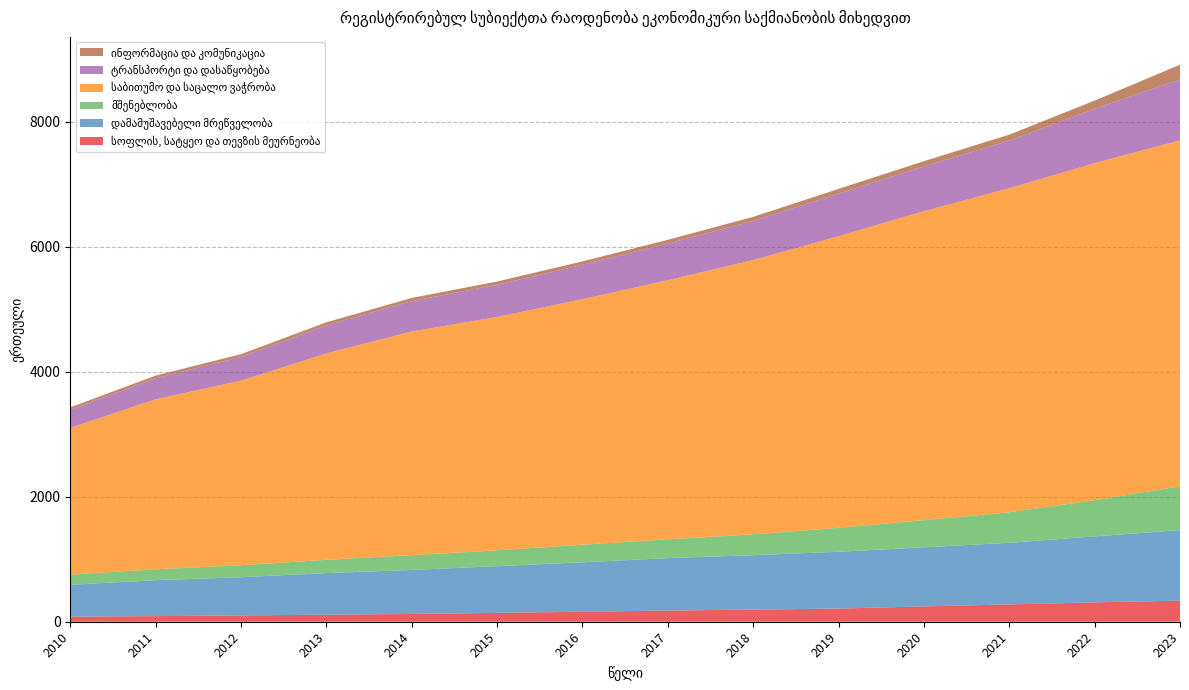

Reading left to right, extract all data points from this chart.

სოფლის, სატყეო და თევზის მეურნეობა: 2010=81	2011=90	2012=101	2013=113	2014=124	2015=142	2016=160	2017=179	2018=194	2019=211	2020=245	2021=277	2022=310	2023=337
დამამუშავებელი მრეწველობა: 2010=510	2011=575	2012=611	2013=665	2014=705	2015=747	2016=791	2017=839	2018=871	2019=909	2020=946	2021=986	2022=1056	2023=1129
მშენებლობა: 2010=162	2011=175	2012=192	2013=213	2014=236	2015=253	2016=282	2017=301	2018=333	2019=383	2020=435	2021=489	2022=579	2023=701
საბითუმო და საცალო ვაჭრობა: 2010=2349	2011=2720	2012=2954	2013=3303	2014=3580	2015=3735	2016=3929	2017=4147	2018=4390	2019=4667	2020=4944	2021=5186	2022=5394	2023=5537
ტრანსპორტი და დასაწყობება: 2010=291	2011=337	2012=380	2013=449	2014=486	2015=516	2016=551	2017=587	2018=626	2019=682	2020=717	2021=760	2022=869	2023=977
ინფორმაცია და კომუნიკაცია: 2010=38	2011=42	2012=44	2013=49	2014=51	2015=52	2016=54	2017=59	2018=66	2019=75	2020=84	2021=97	2022=132	2023=233